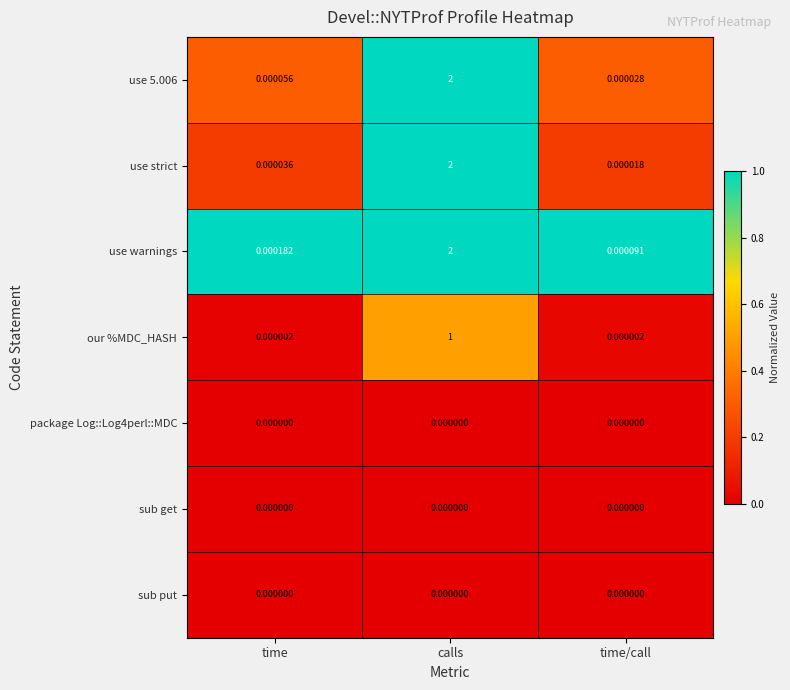

Which series has the widest spread of values?

use strict